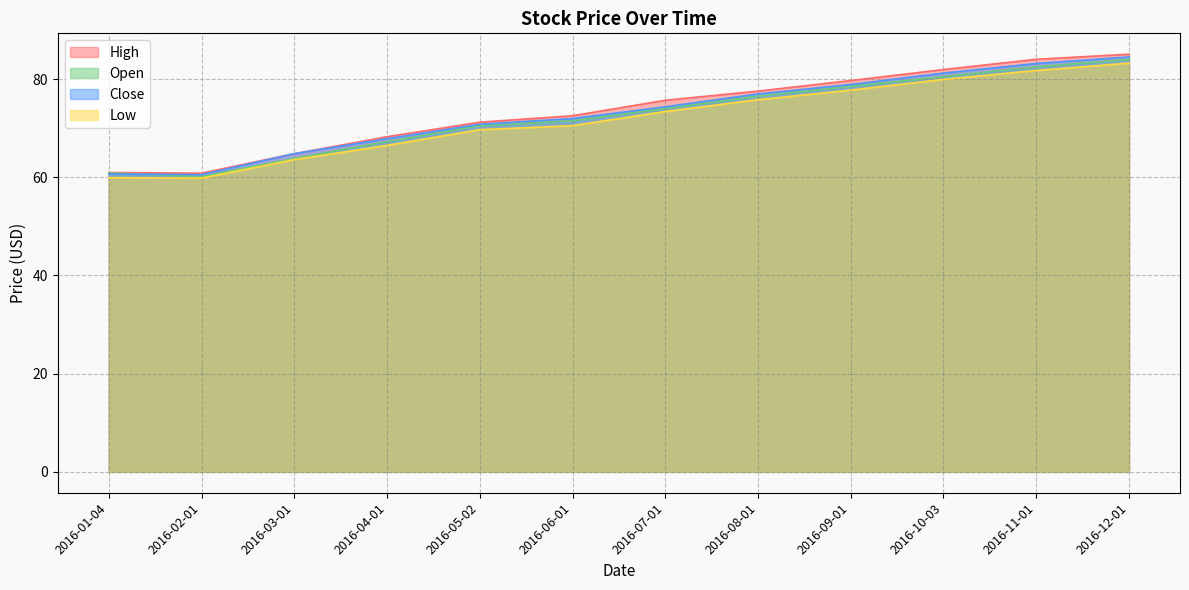

True or false: Low and Close cross at least once.

False